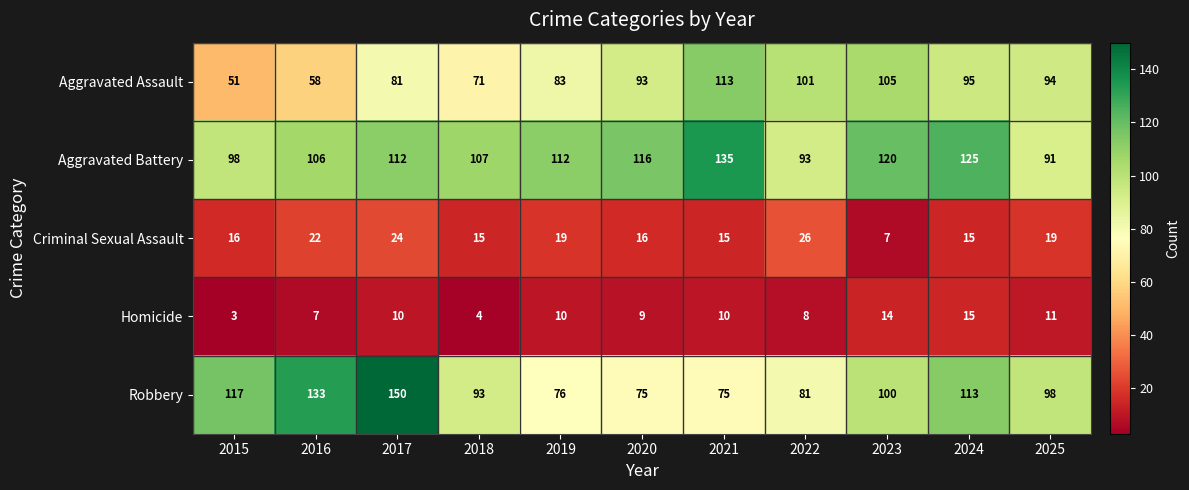

List the series in order of their peak value, highest first.

Robbery, Aggravated Battery, Aggravated Assault, Criminal Sexual Assault, Homicide